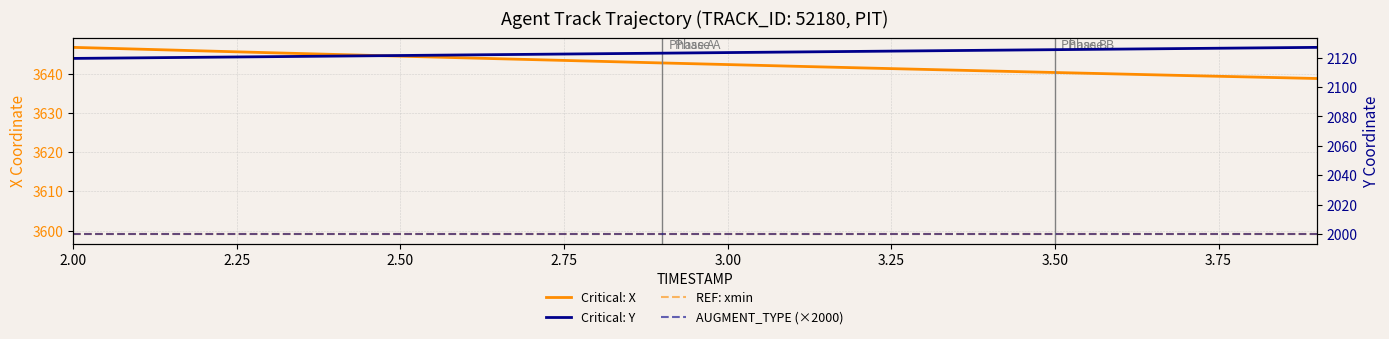

True or false: Critical: X has more than 1 points higher than both neighbors.

False